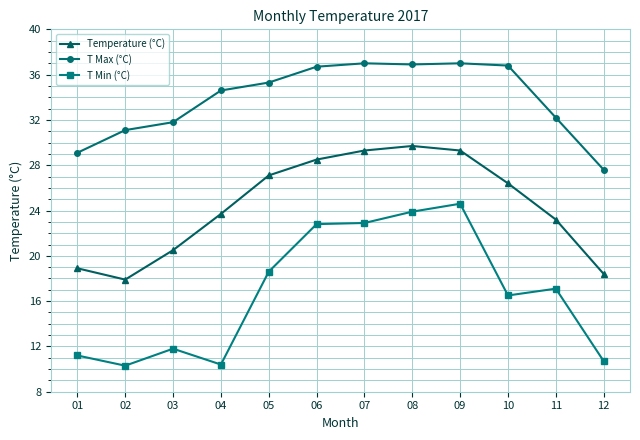

Which series changed the most between 03 and 08?

T Min (°C)